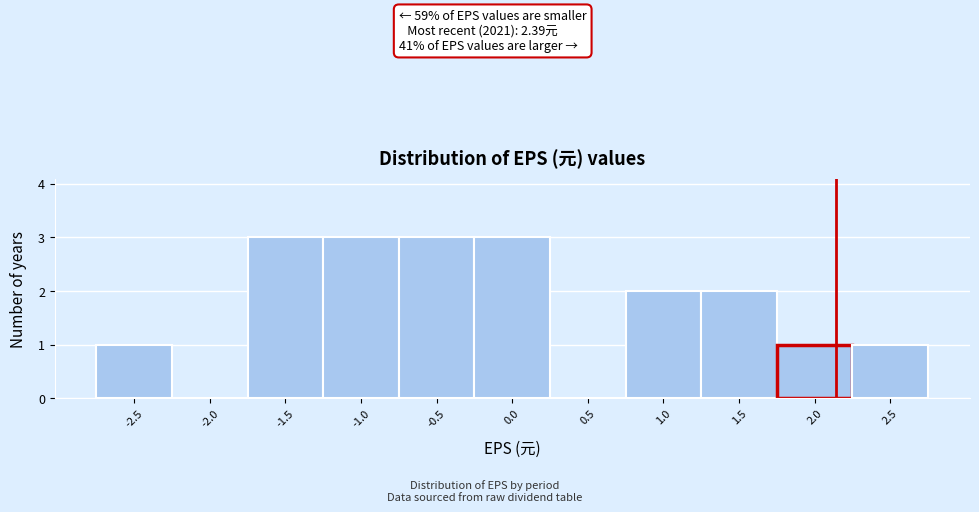

Reading left to right, list all the values displayed in this chart.

-2.5=1	-2.0=0	-1.5=3	-1.0=3	-0.5=3	0.0=3	0.5=0	1.0=2	1.5=2	2.0=1	2.5=1